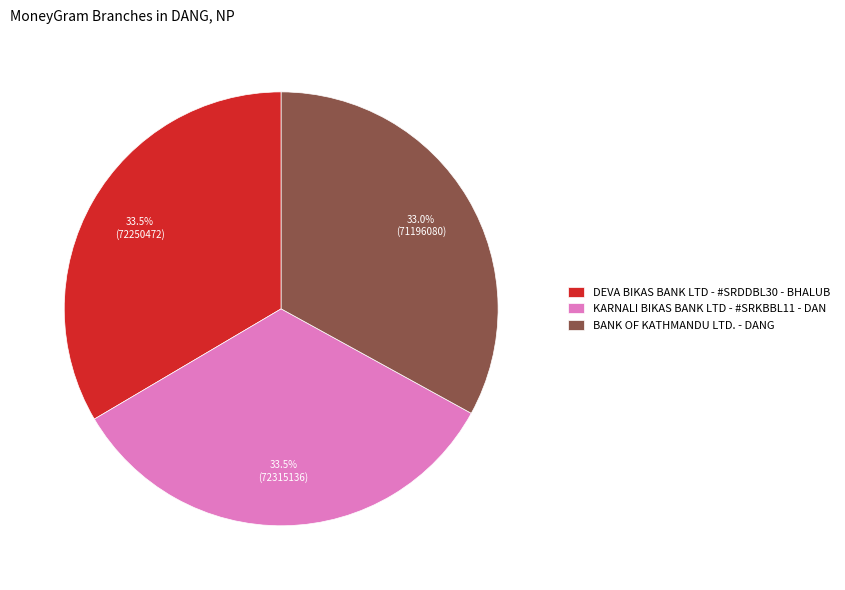

What percentage is NOT represented by DEVA BIKAS BANK LTD - #SRDDBL30 - BHALUB?

66.5%